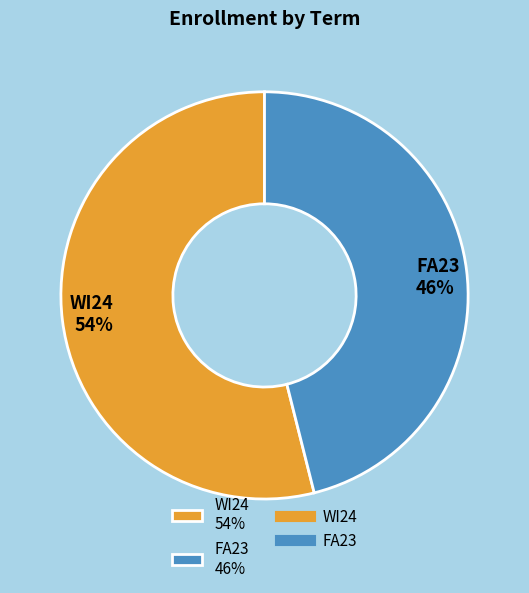

Do WI24 and FA23 together represent more than half of the pie?

Yes